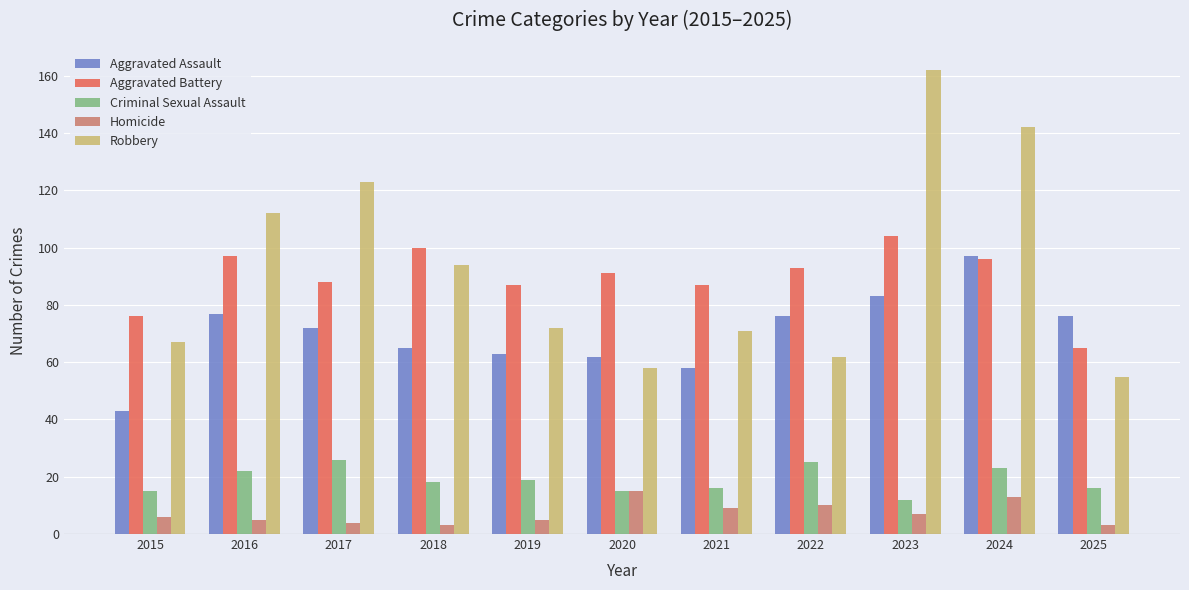

Rank the series at 2015 from lowest to highest value.

Homicide, Criminal Sexual Assault, Aggravated Assault, Robbery, Aggravated Battery